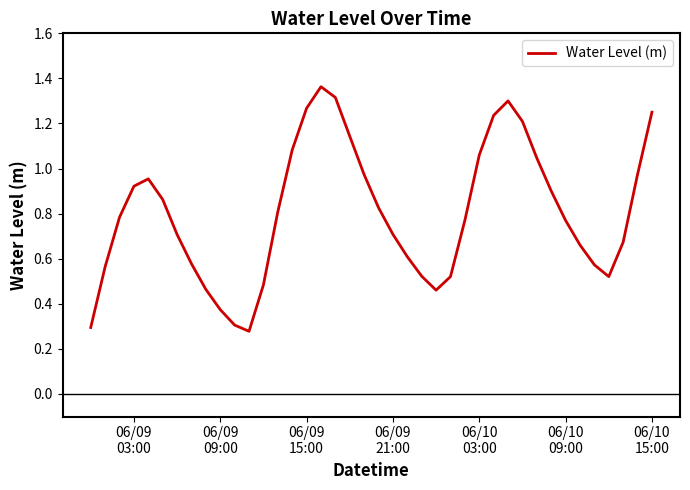

Is this an area chart (filled region under the line)?

No